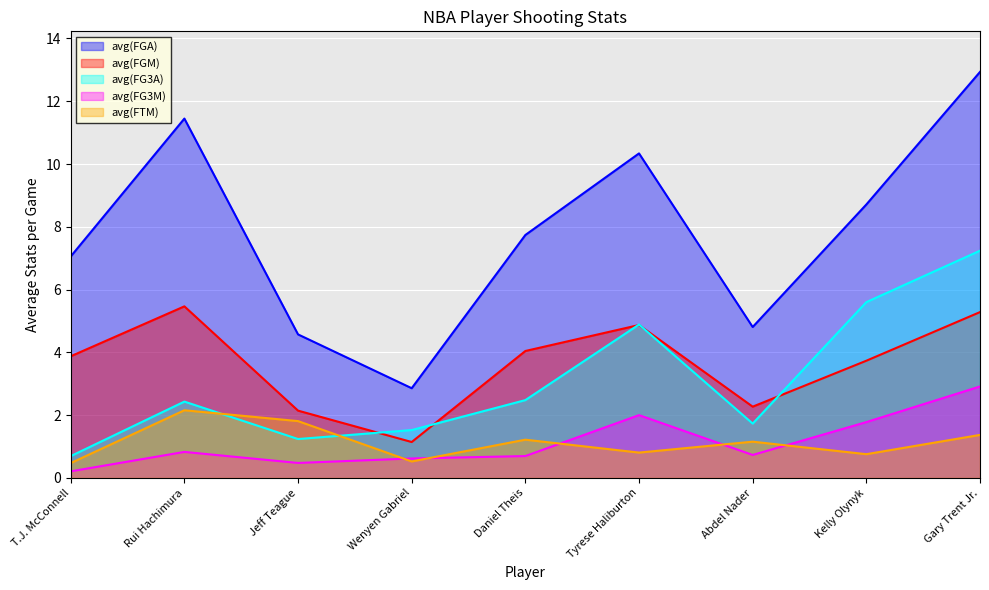

What is the difference between the avg(FG3A) values at Jeff Teague and Abdel Nader?

0.5